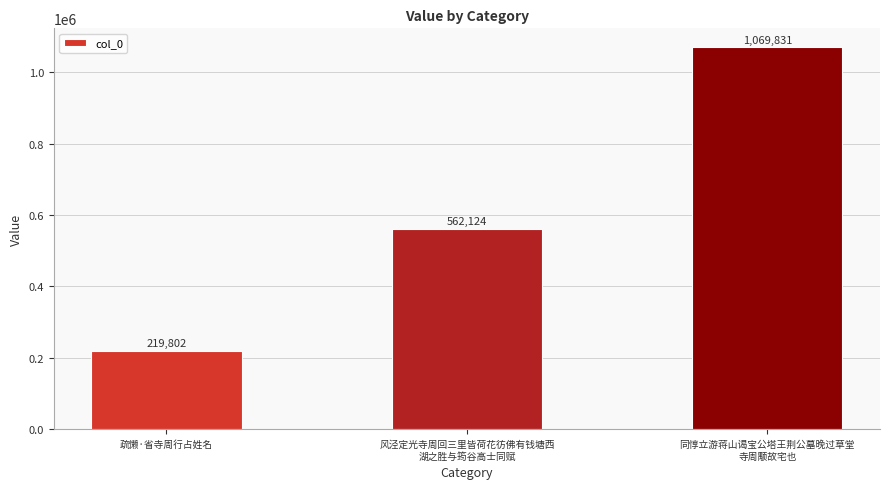

Are the bars grouped side by side (vs. stacked)?

No